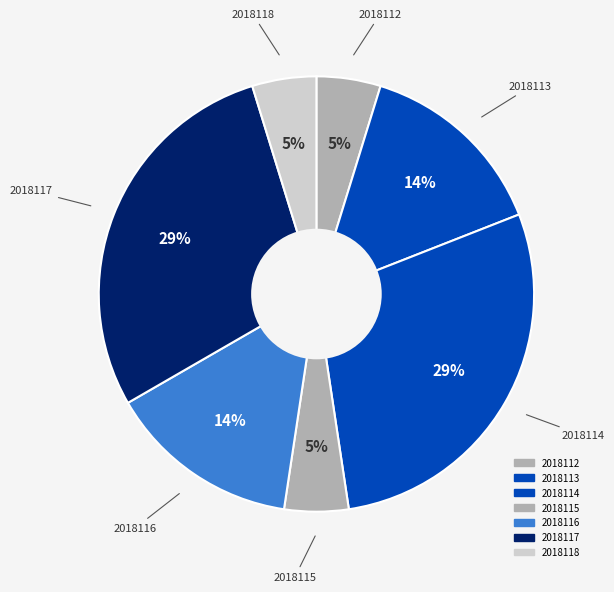

To the nearest percent, what percentage of the pie is 2018117?

29%